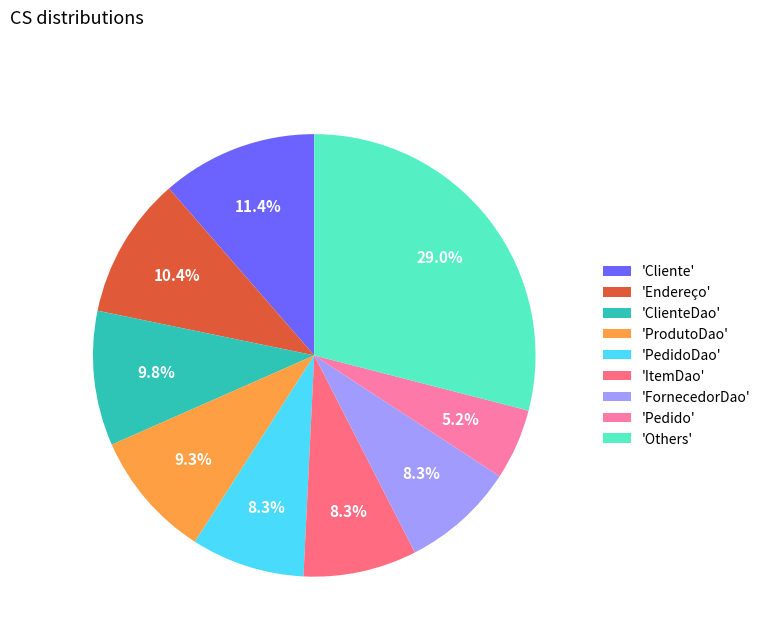

Which slice is the largest?

'Others'